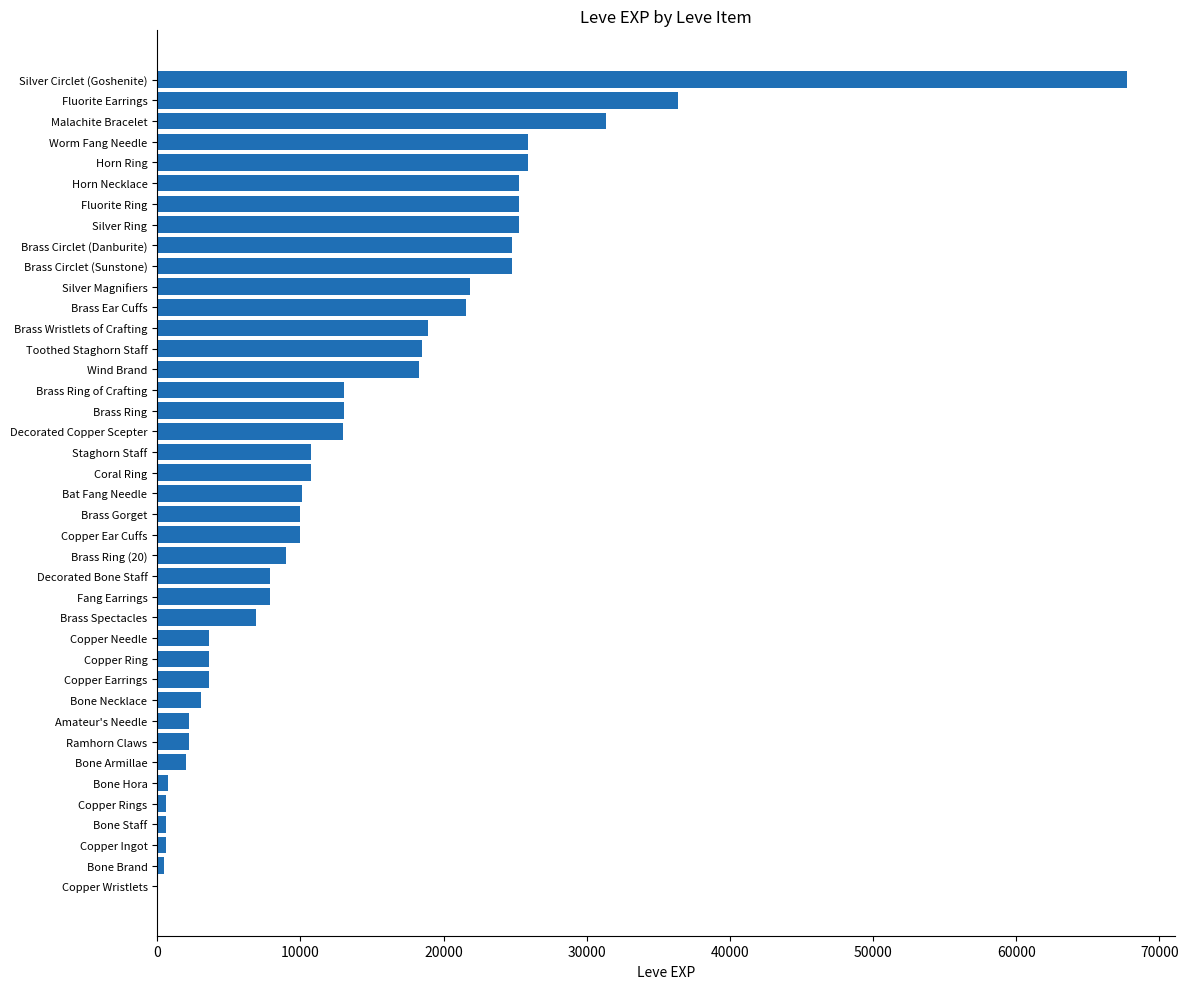

True or false: the data shows 8702 at Worm Fang Needle.

False